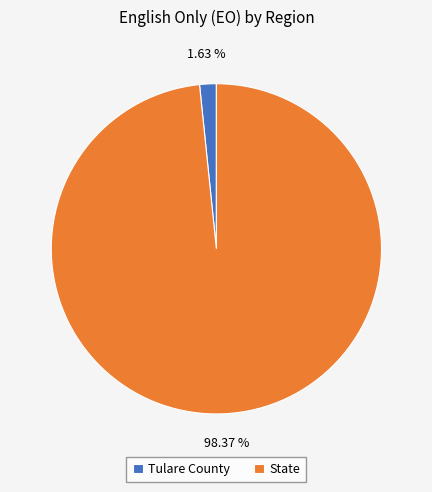

How many slices are in this pie chart?

2